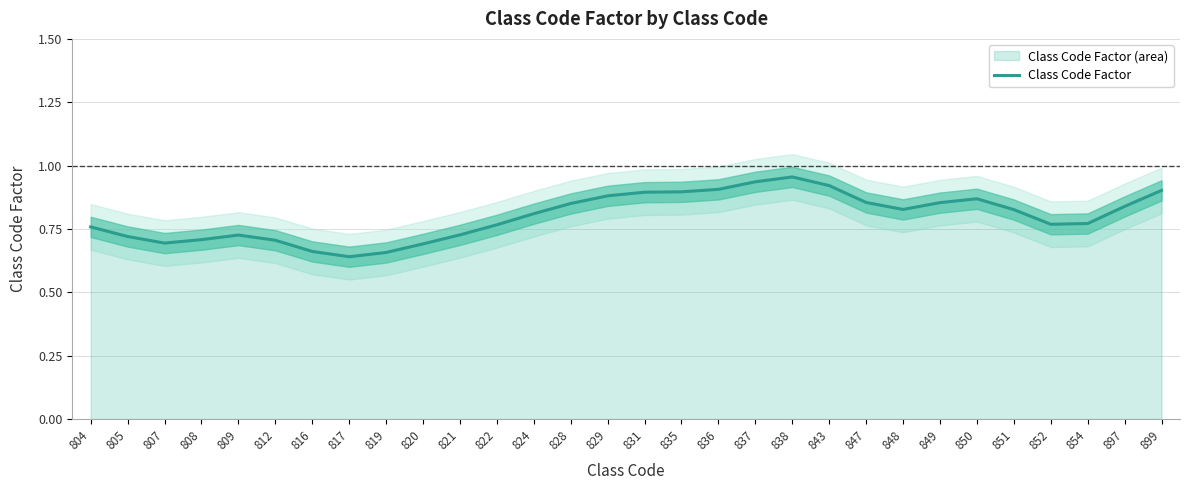

Which has a higher value, 804 or 819?

804